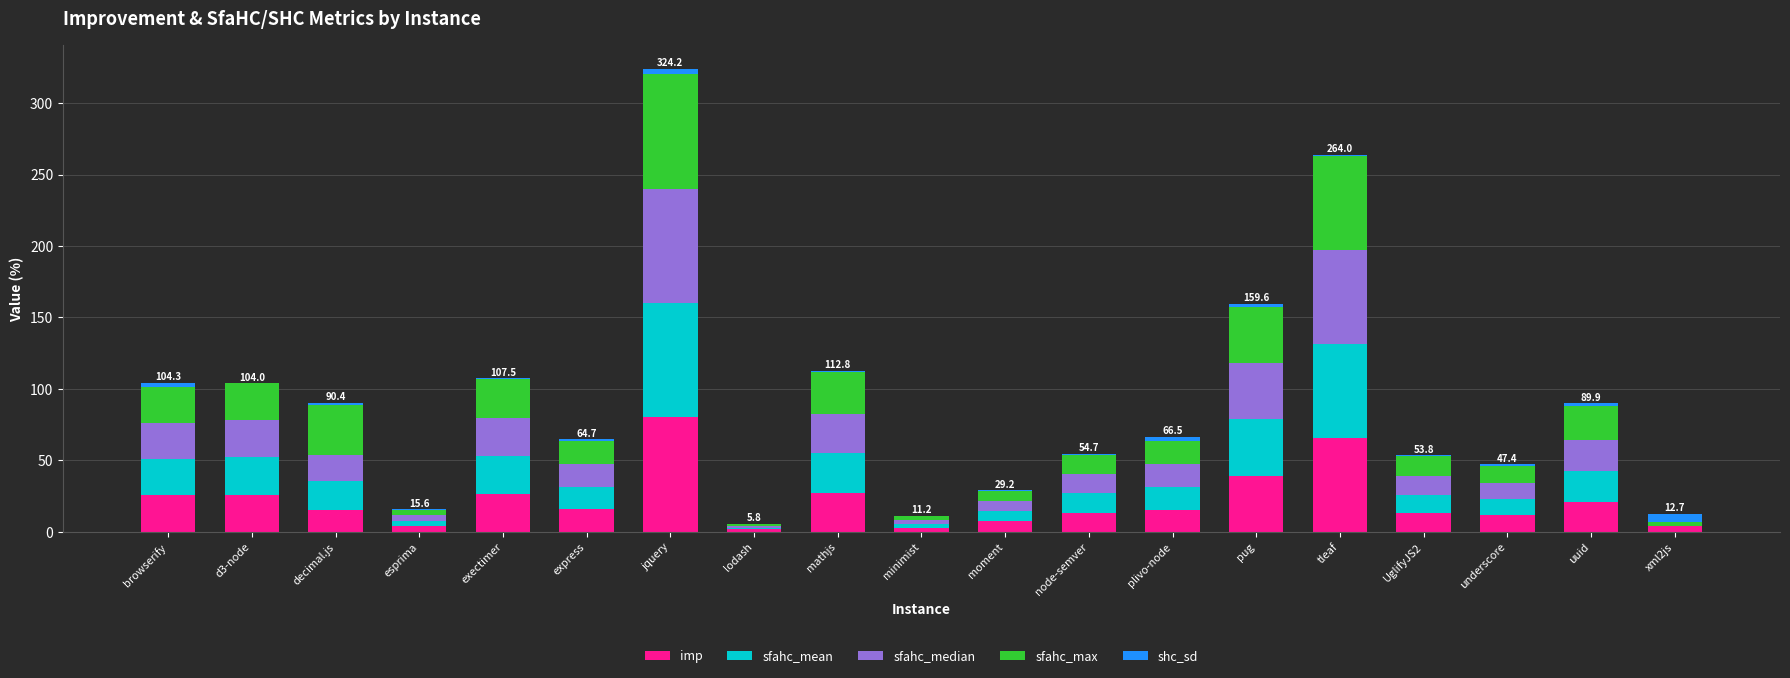

What is the total value across all series at d3-node?

104.0